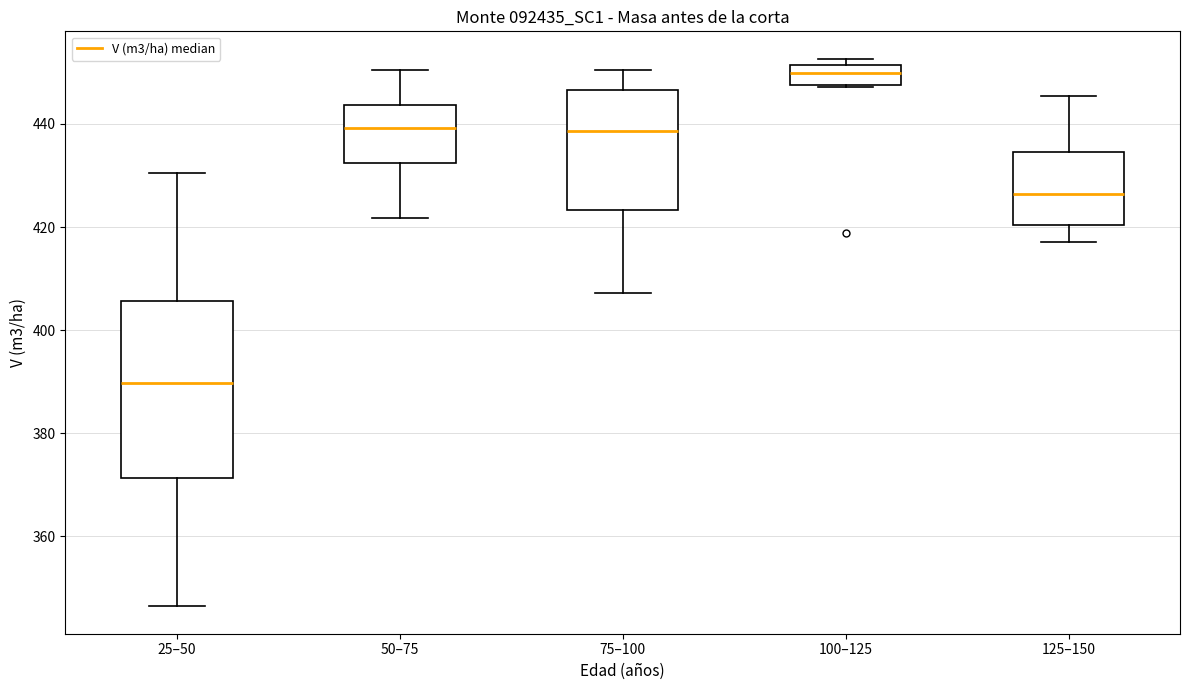

Reading left to right, transcribe this box plot: for each box, give where its median line is, the range the box spans, and where its two whiskers end, as read against the y-axis. The values are not printed on the chart, so give them approximately, as read against the axis.

25–50: median 390, box 372 to 406, whiskers 346 to 430
50–75: median 440, box 432 to 444, whiskers 422 to 450
75–100: median 438, box 424 to 446, whiskers 408 to 450
100–125: median 450, box 448 to 452, whiskers 448 to 452 (just above the box's upper edge)
125–150: median 426, box 420 to 434, whiskers 418 to 446